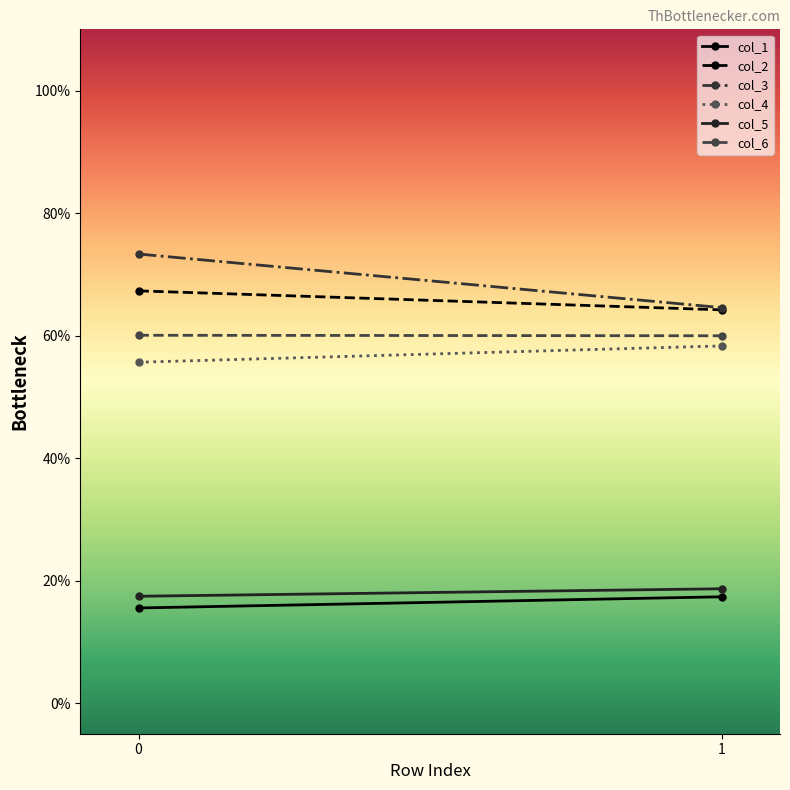

What value does the col_1 series have at 1?

17.4